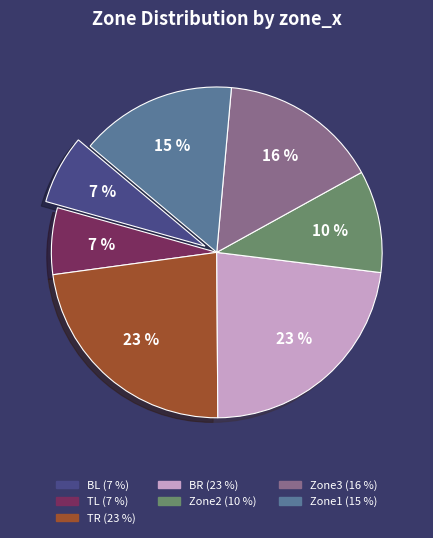

What percentage is the Zone3 slice, to the nearest percent?

16%